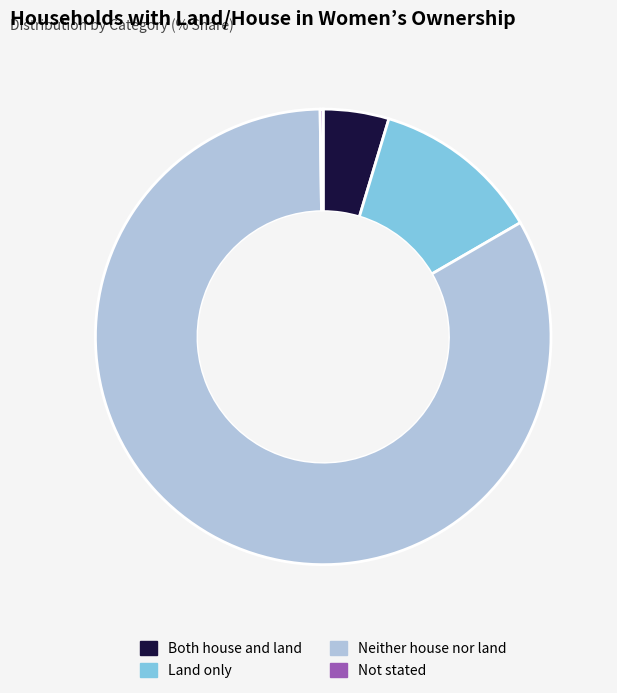

Approximately how many times larger is the value at Both house and land compared to Land only?

0.4